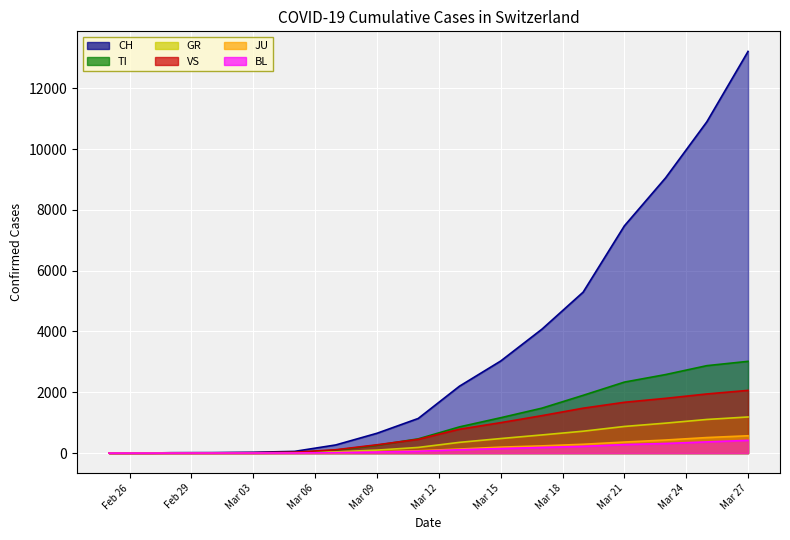

How many lines are shown in the chart?

6